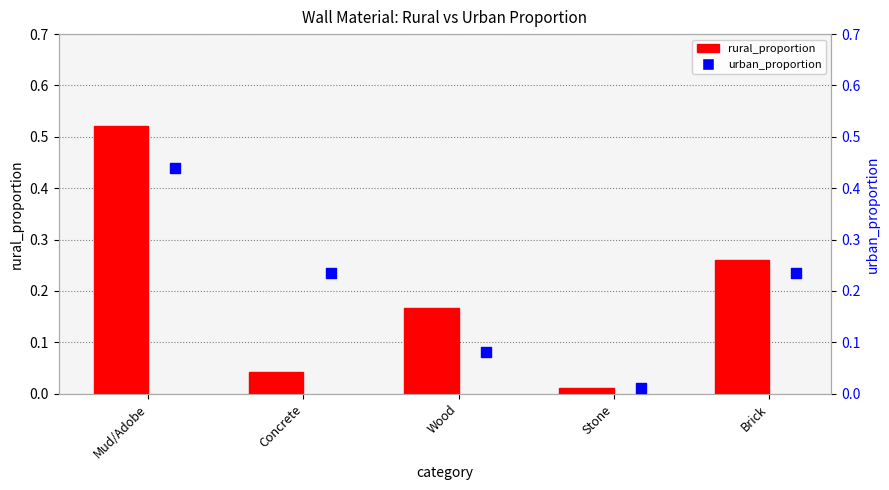

Which series contains the lowest Y value?

urban_proportion